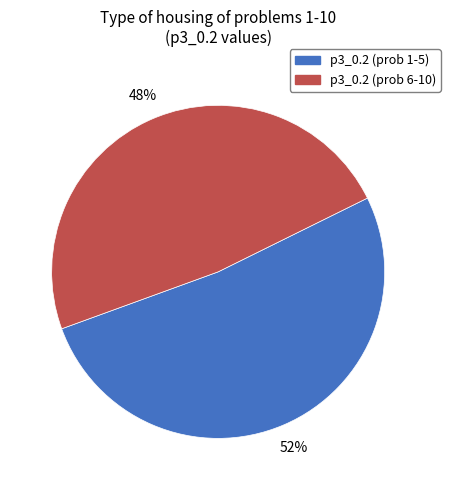

What percentage is the p3_0.2 (prob 1-5) slice, to the nearest percent?

52%